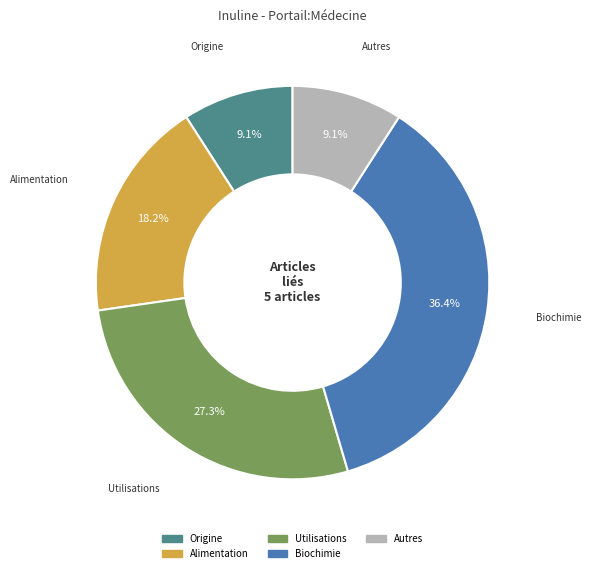

To the nearest percent, what percentage of the pie is Origine?

9%